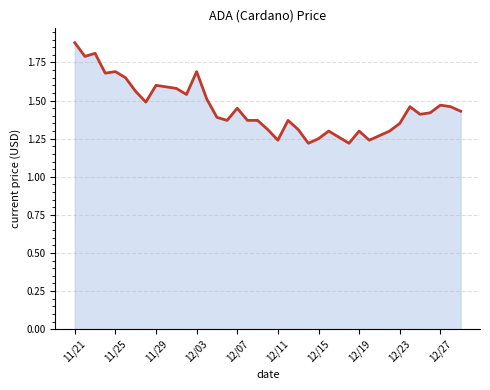

The value at 12/27 is 0.6. True or false?

False